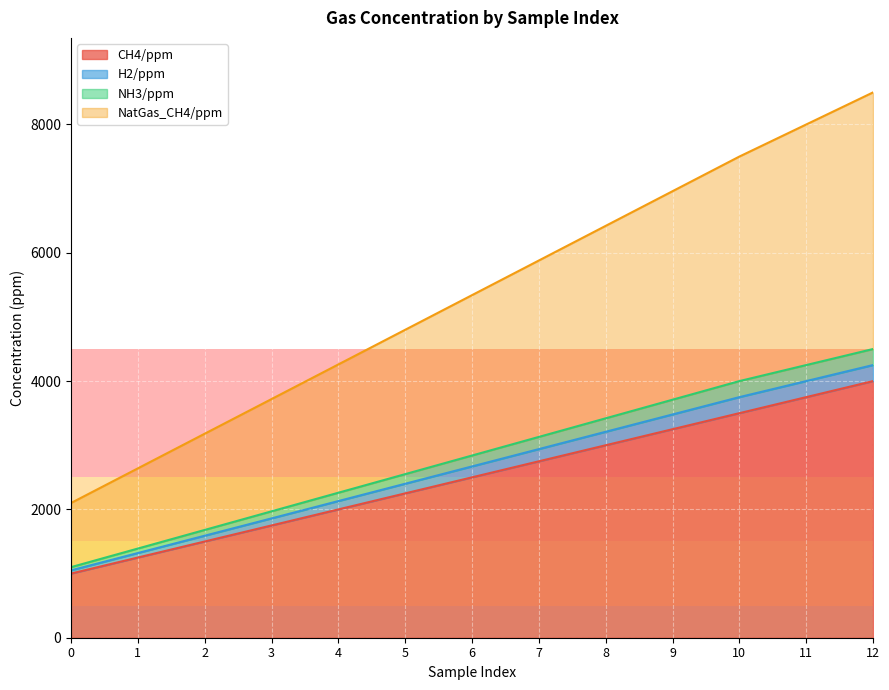

Which series has the largest total across all categories?

NatGas_CH4/ppm